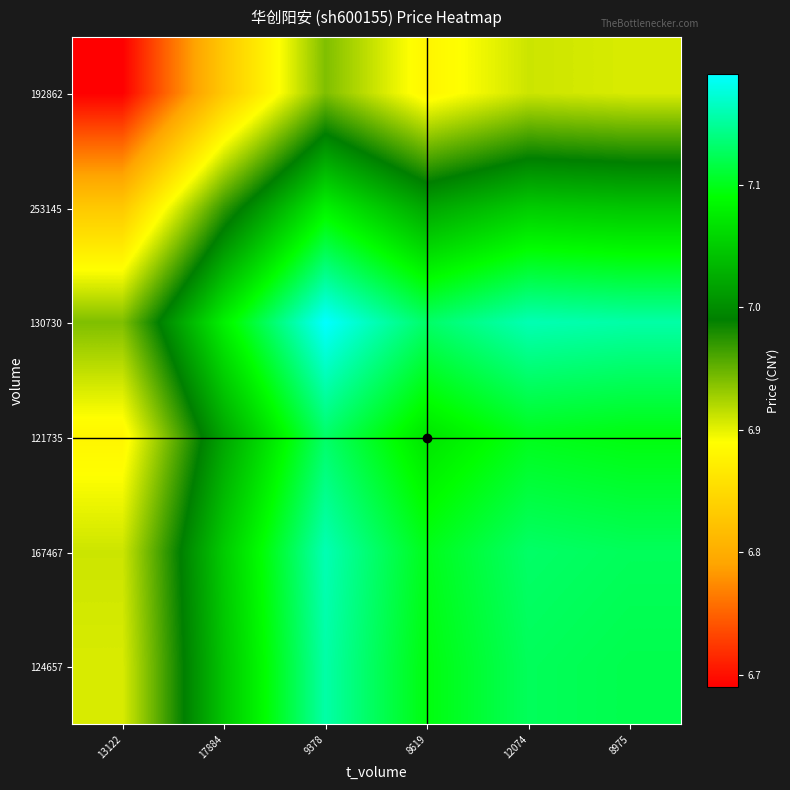

Which has a higher value, 17884 or 9378?

9378